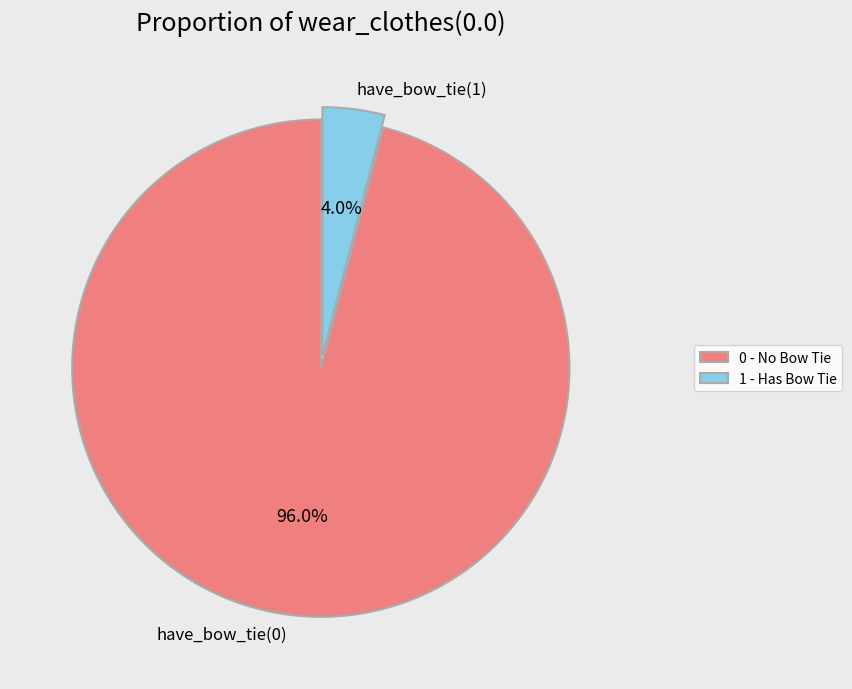

Which slice is the smallest?

have_bow_tie(1)